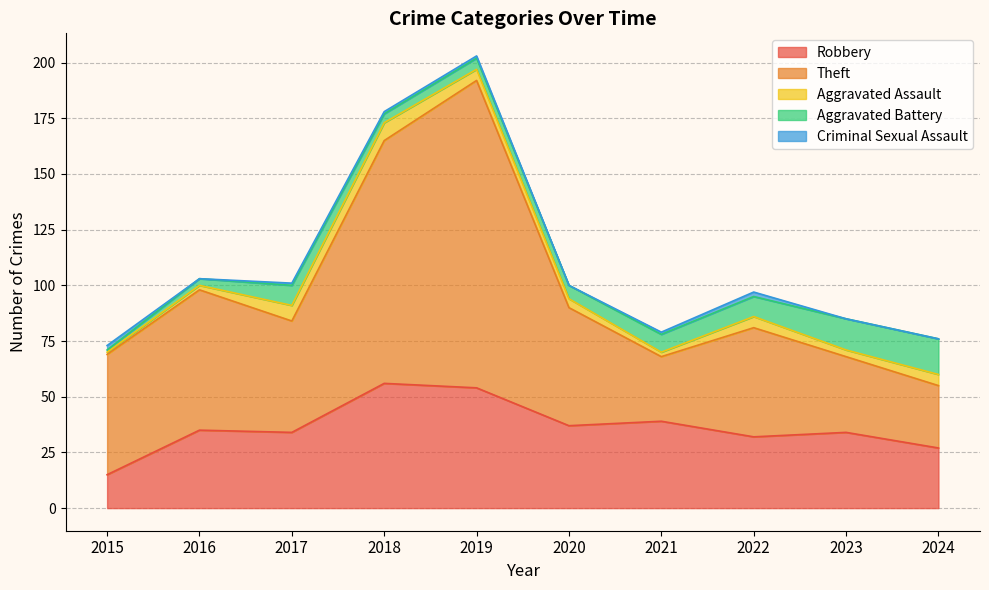

Does the chart display data point markers on the line(s)?

No